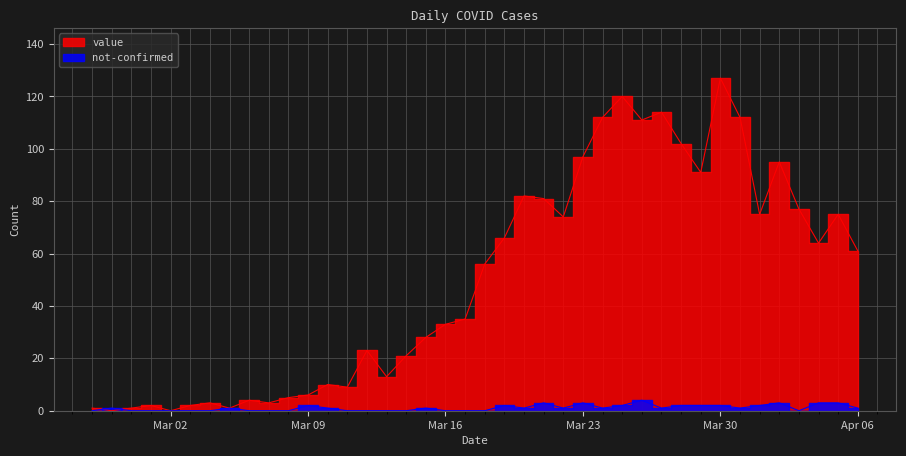

What are all the series names shown in the legend?

value, not-confirmed